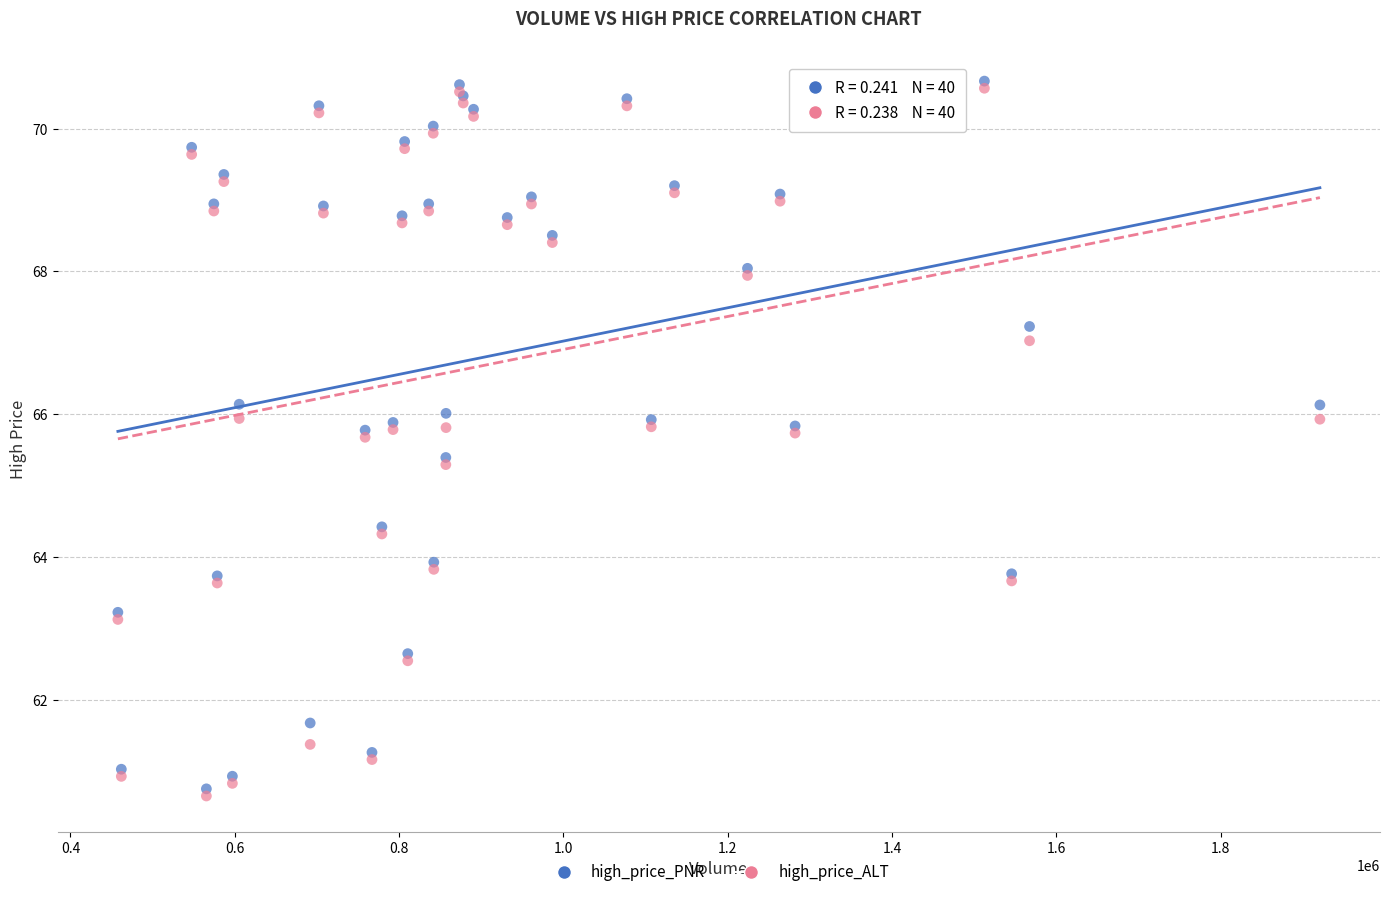

What are all the series names shown in the legend?

high_price_PNR, high_price_ALT